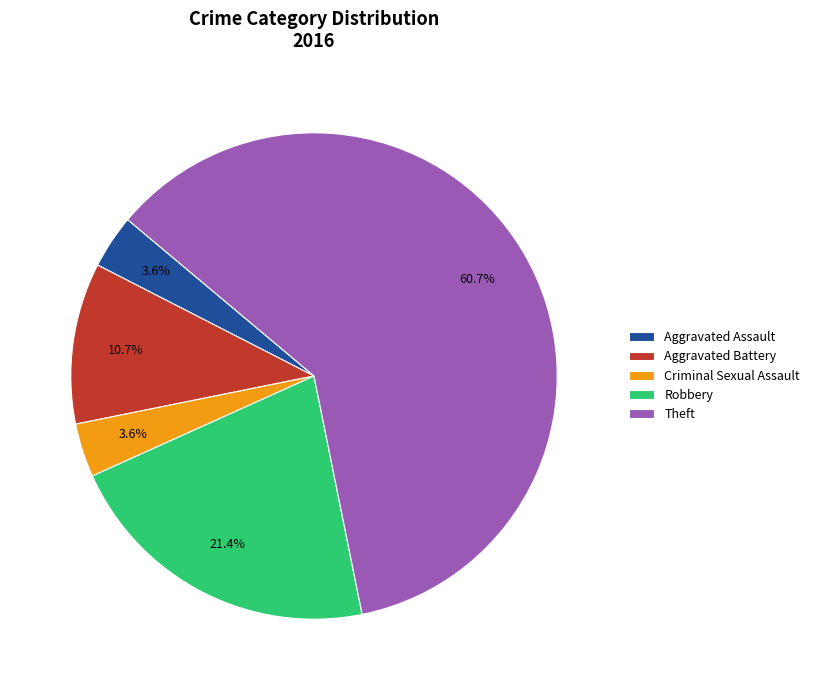

To the nearest percent, what percentage of the pie is Theft?

61%